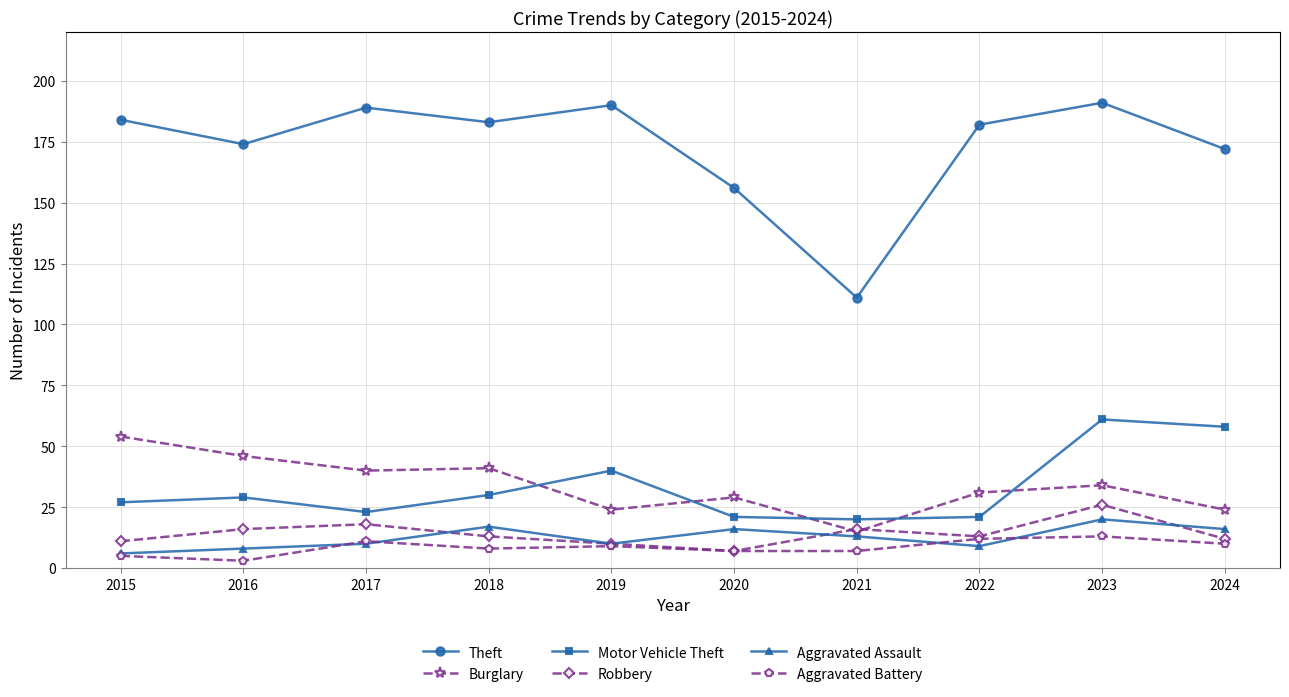

What is the difference between the highest and lowest values at 2015?

179